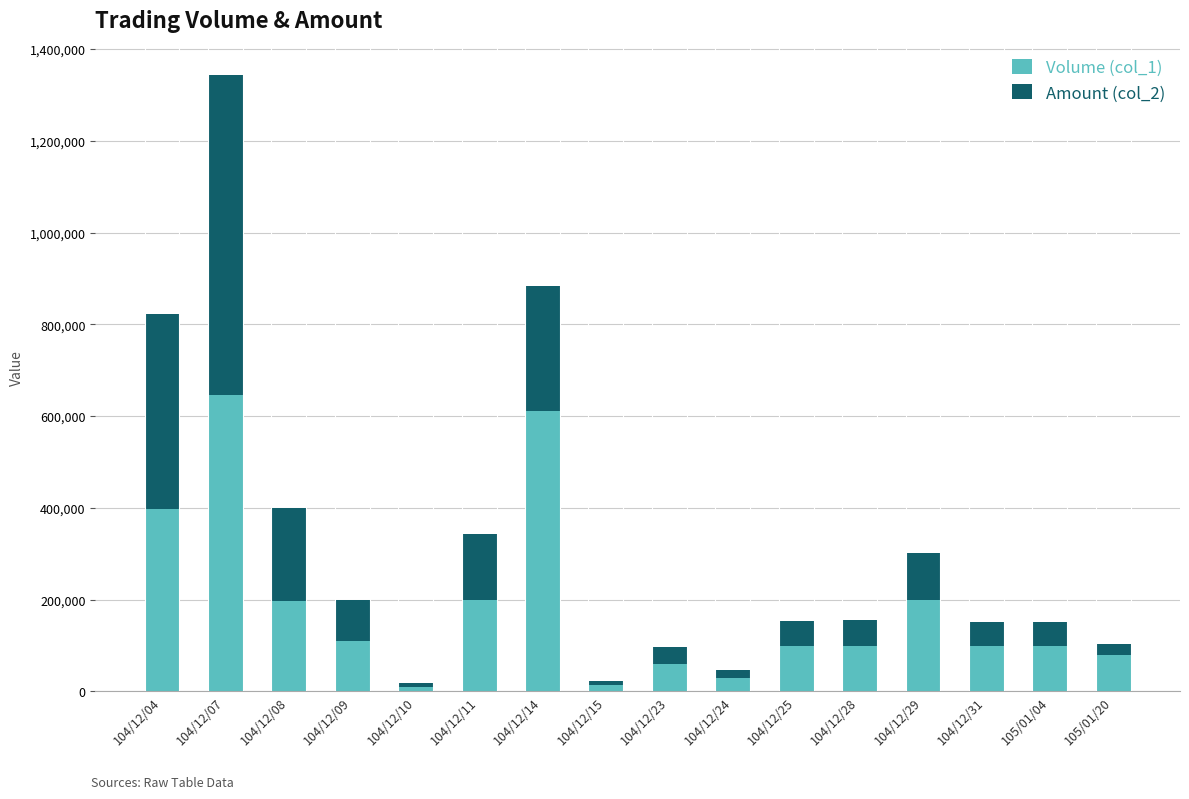

At which category is the sum across all series the highest?

104/12/07